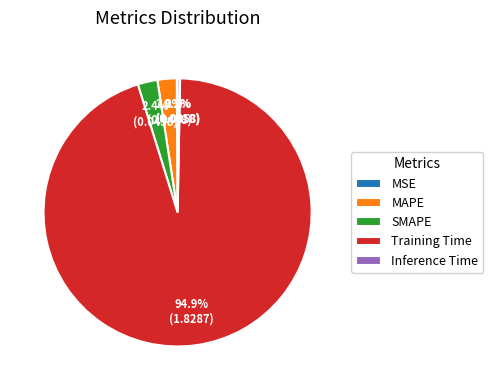

Does MAPE account for over 50% of the chart?

No